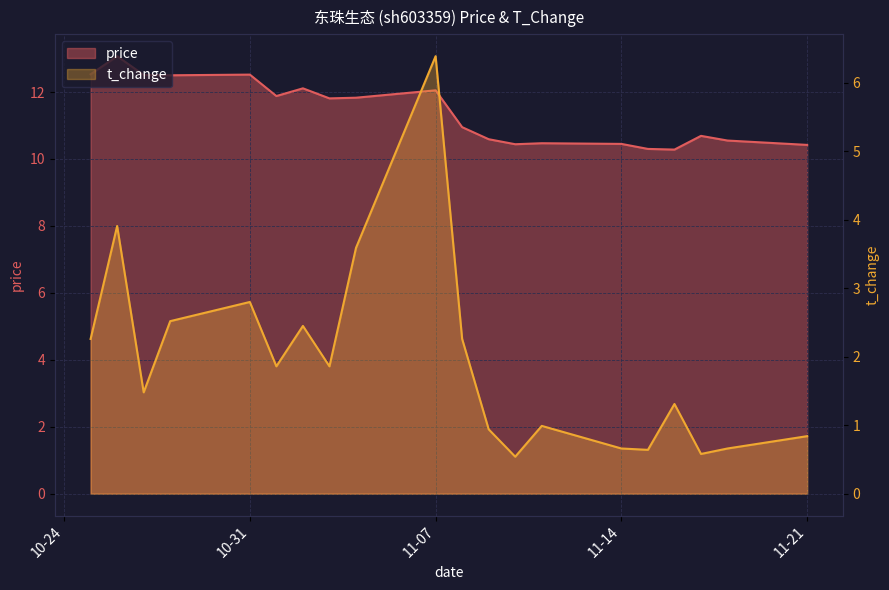

True or false: t_change and price intersect in this chart.

False